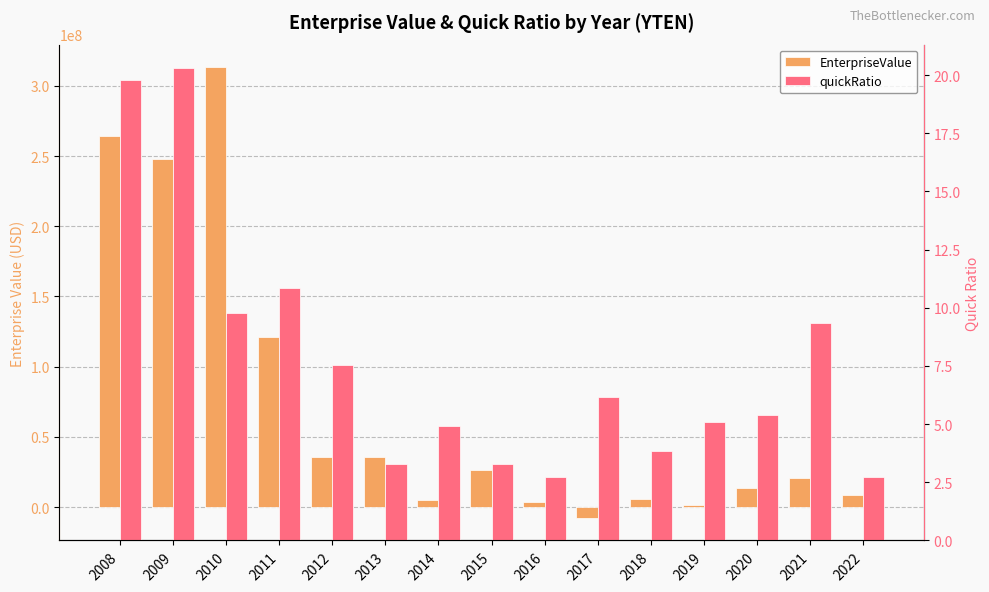

Are the bars grouped side by side (vs. stacked)?

Yes